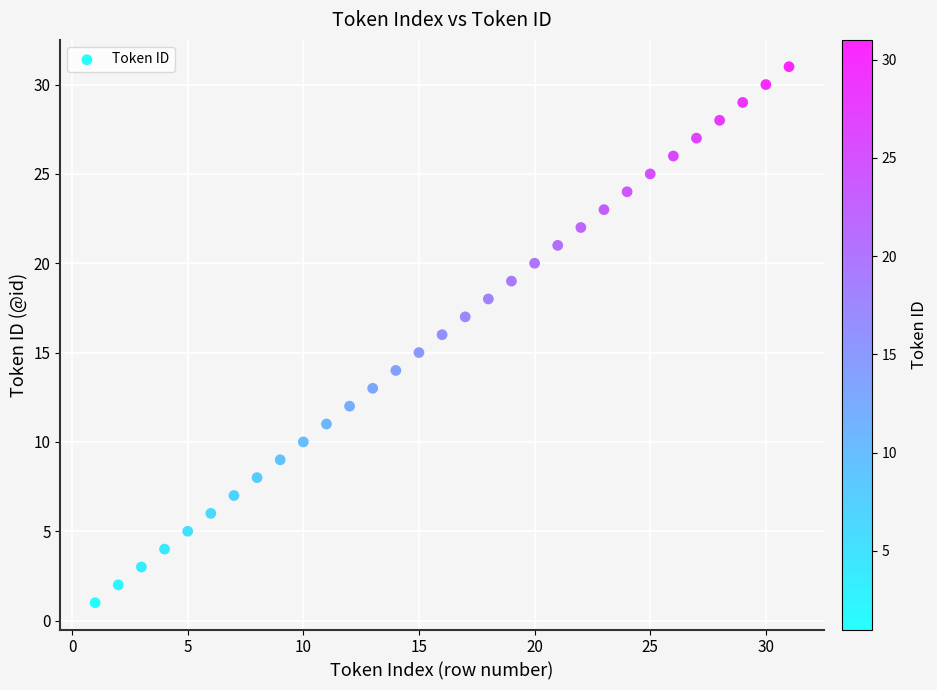

What is the range of X values (max minus min)?

30